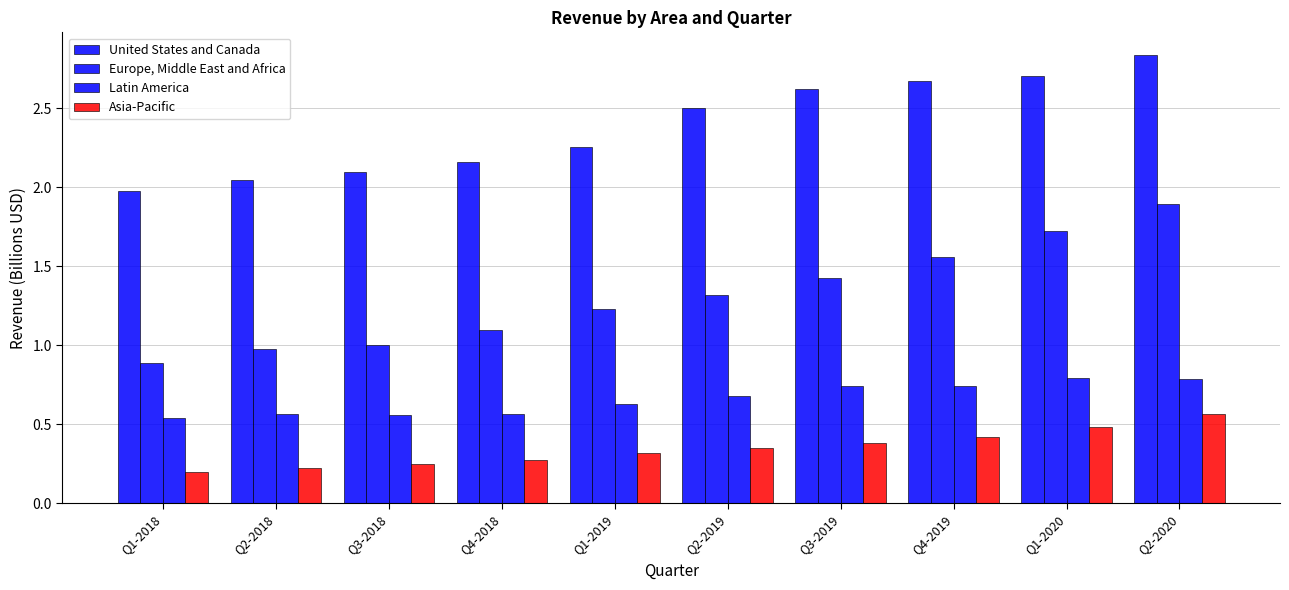

Does the chart contain any negative values?

No